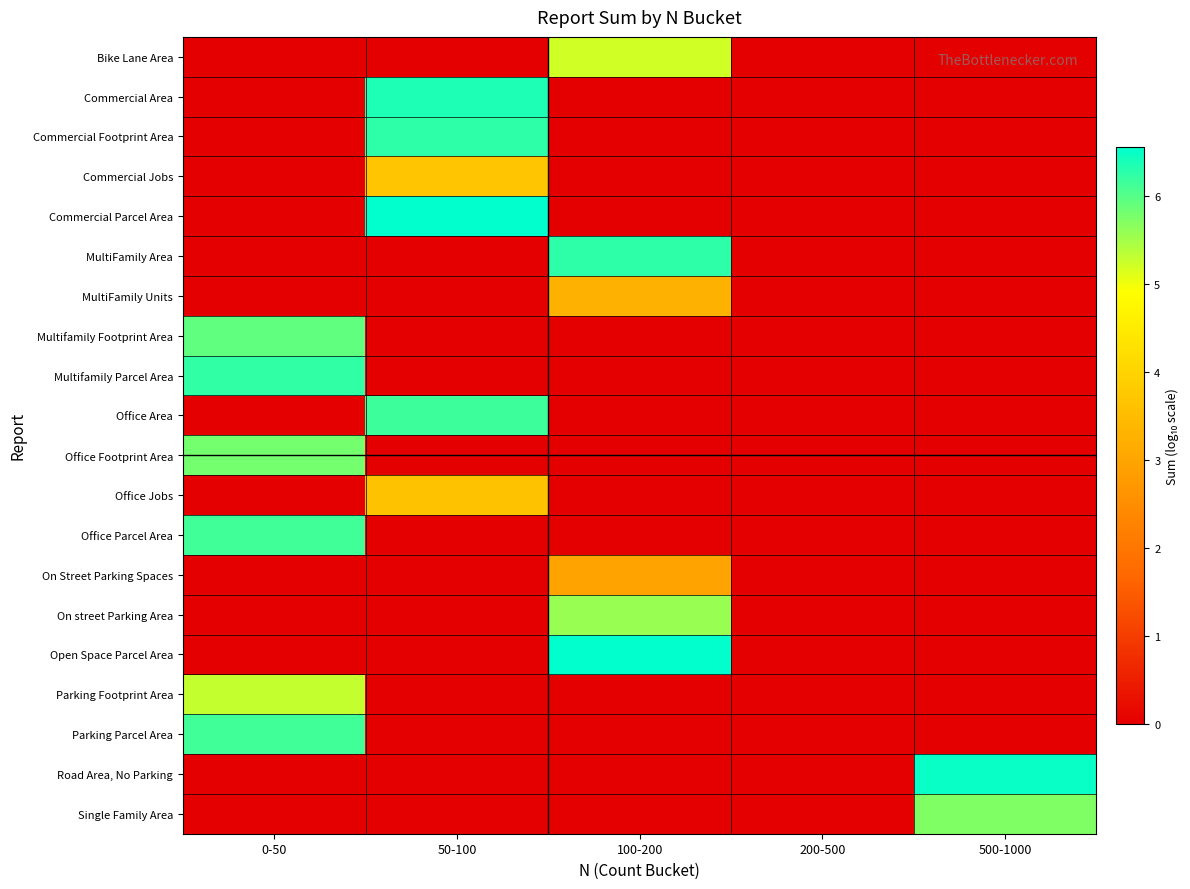

Which series has the widest spread of values?

Commercial Parcel Area